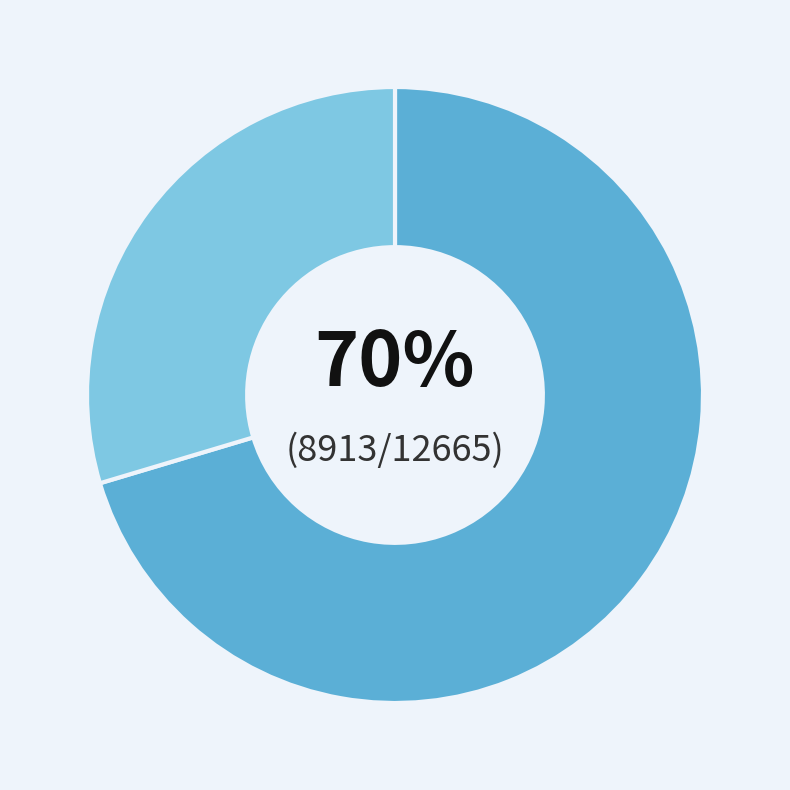

Is there a majority slice in this chart?

Yes